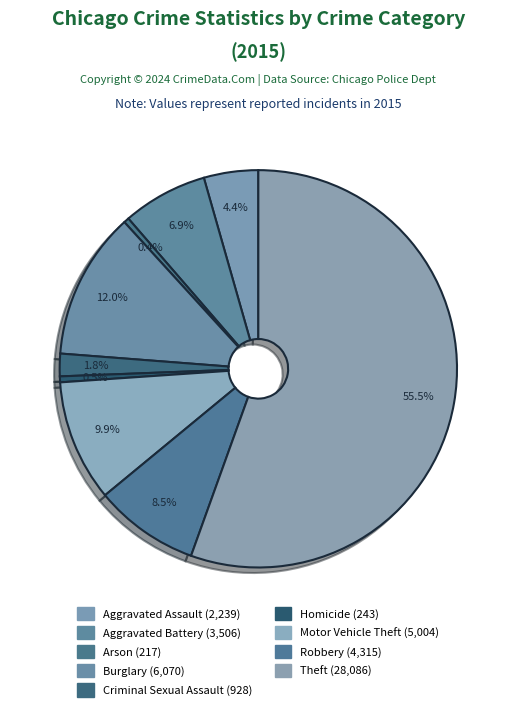

What is the change in value from Aggravated Assault to Homicide?

-1996